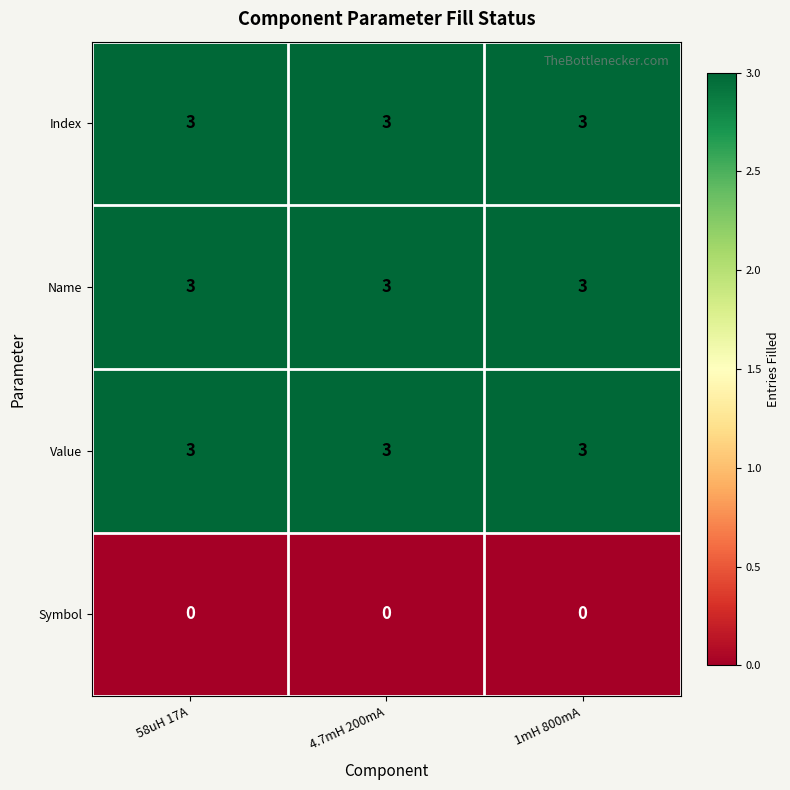

What is the spread (max minus min) of values at 1mH 800mA?

3